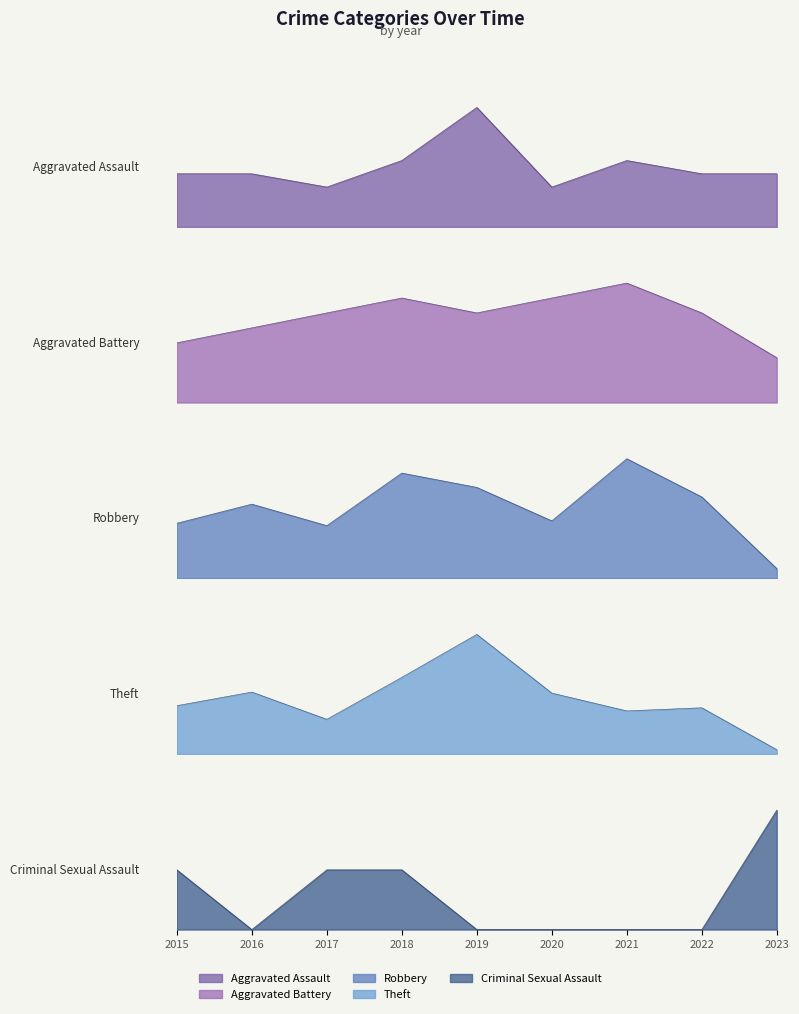

What is the difference between the maximum and second lowest values in the Robbery series?

28